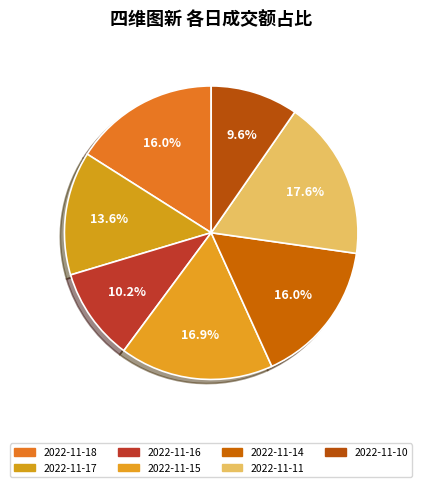

Does any single category account for the majority?

No